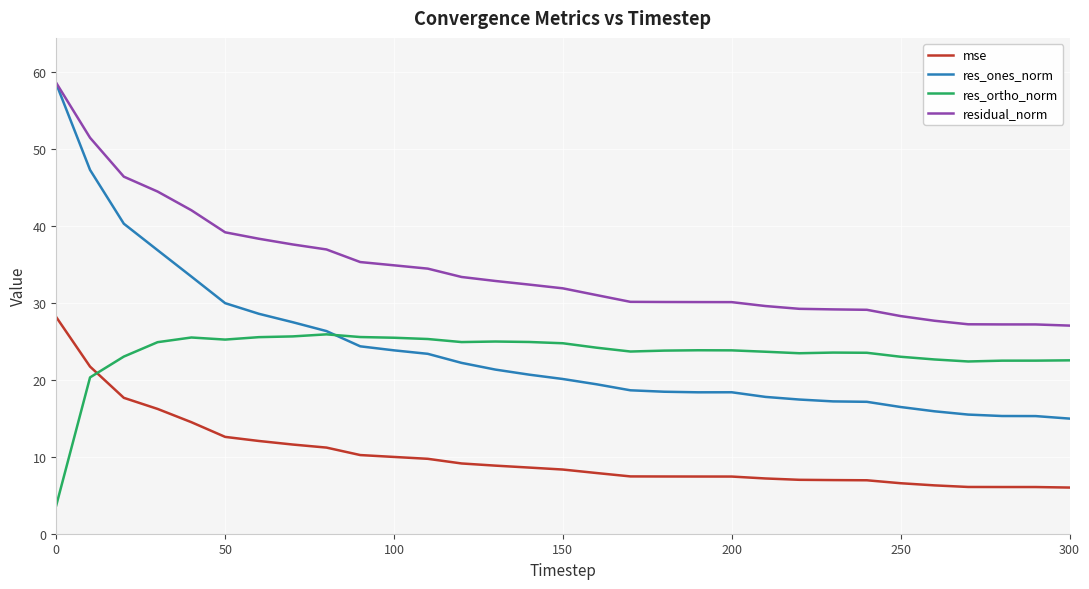

Which series has the largest range (max minus min)?

res_ones_norm